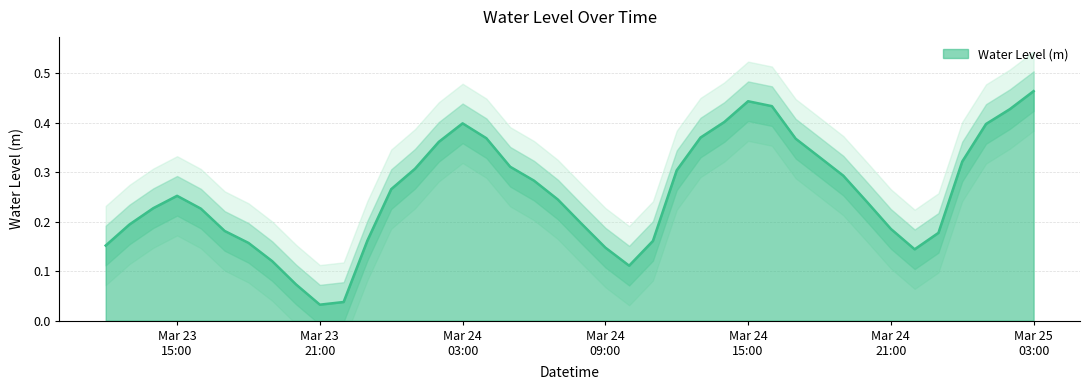

What is the approximate value at 2024-03-25 01:00:00?

0.4